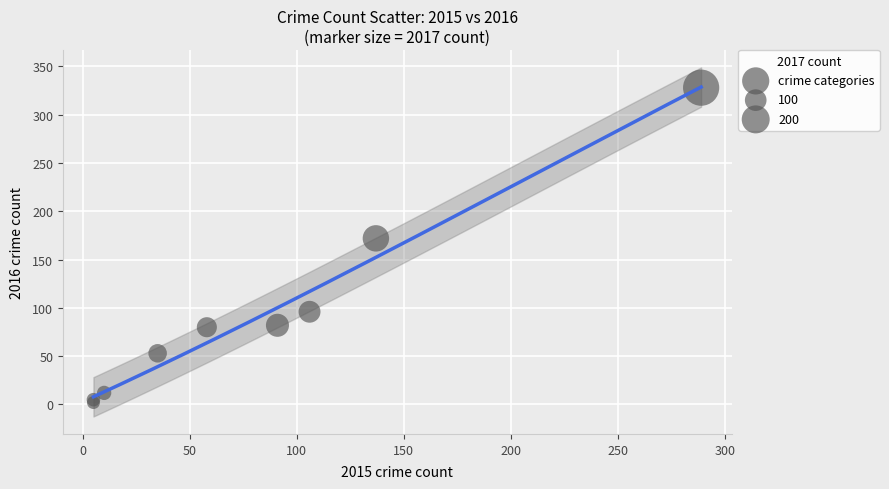

What Y value in the scatter plot is closest to 165?

172